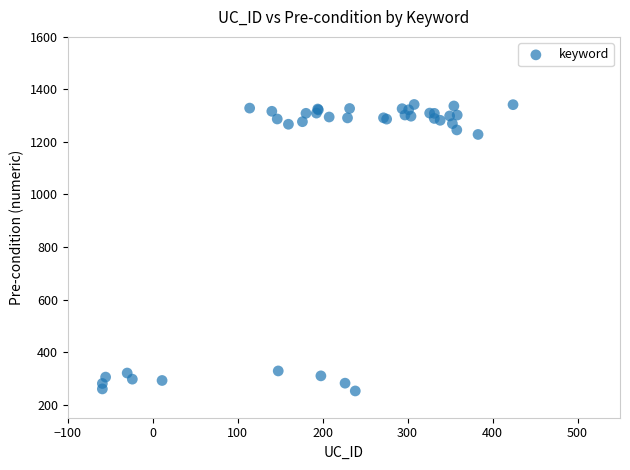

What Y value in the scatter plot is closest to 797?

1228.6